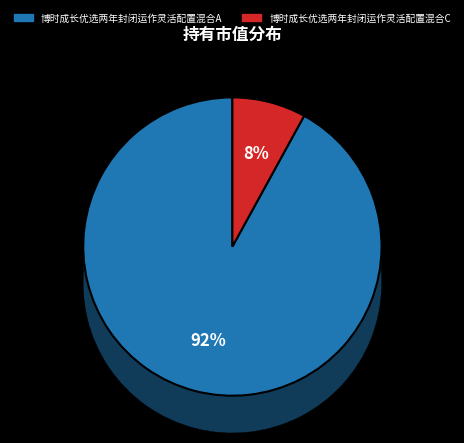

Is there a majority slice in this chart?

Yes